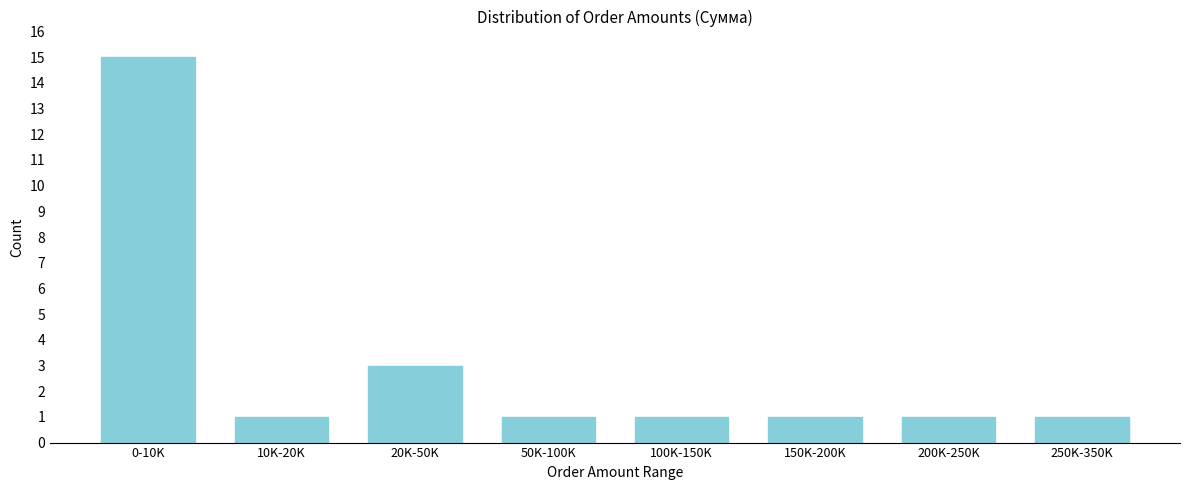

Reading left to right, transcribe all the data shown in this chart.

0-10K=15	10K-20K=1	20K-50K=3	50K-100K=1	100K-150K=1	150K-200K=1	200K-250K=1	250K-350K=1